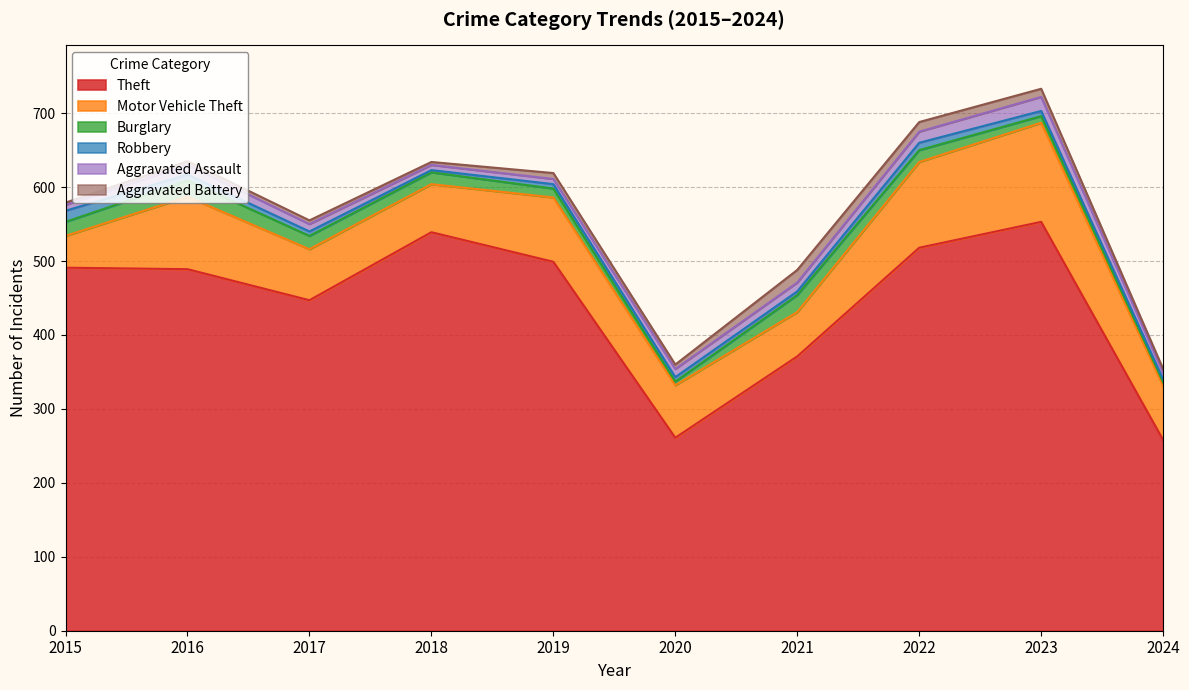

Rank the series by their maximum value, from highest to lowest.

Theft, Motor Vehicle Theft, Burglary, Aggravated Assault, Aggravated Battery, Robbery